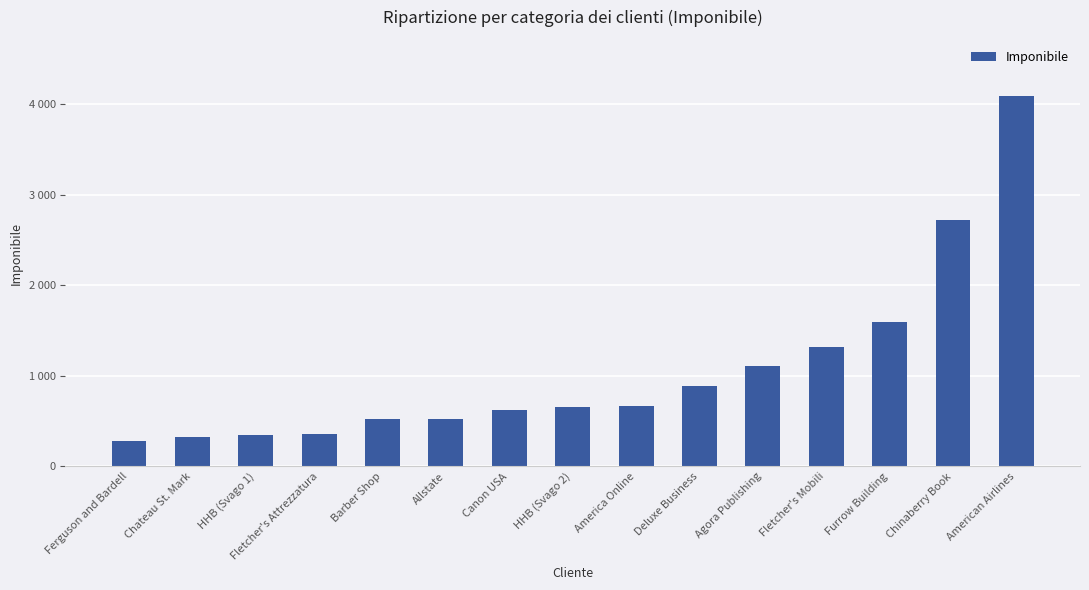

Where is the data nearest to the value 2186500?

Chinaberry Book